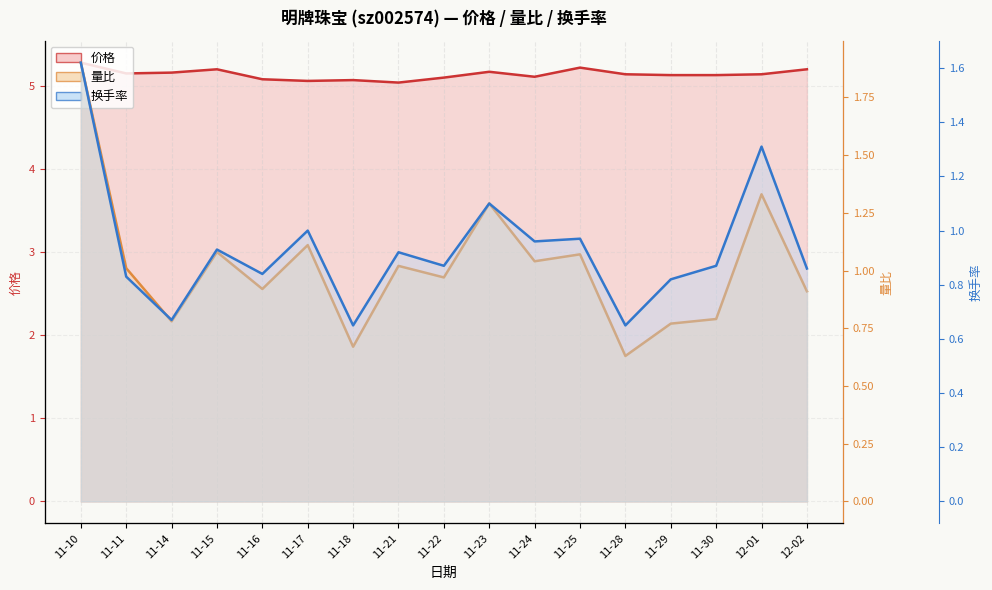

What is the value of the 价格 point at the 5th from the left?

5.1